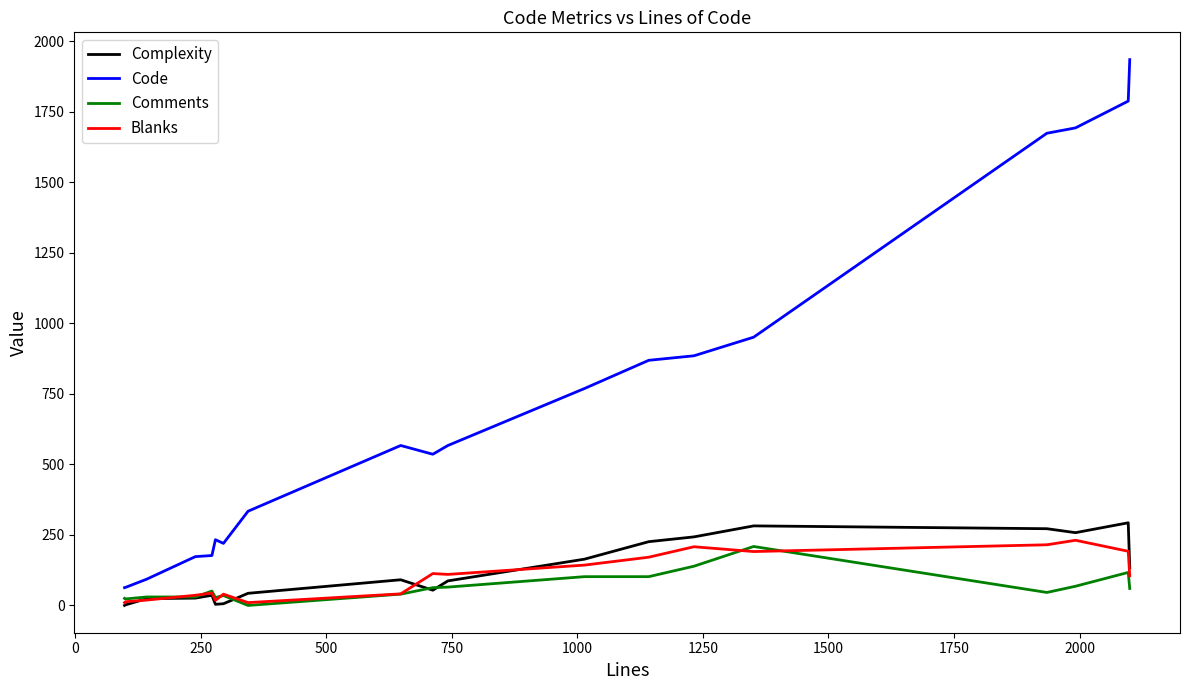

True or false: Code and Blanks intersect in this chart.

False